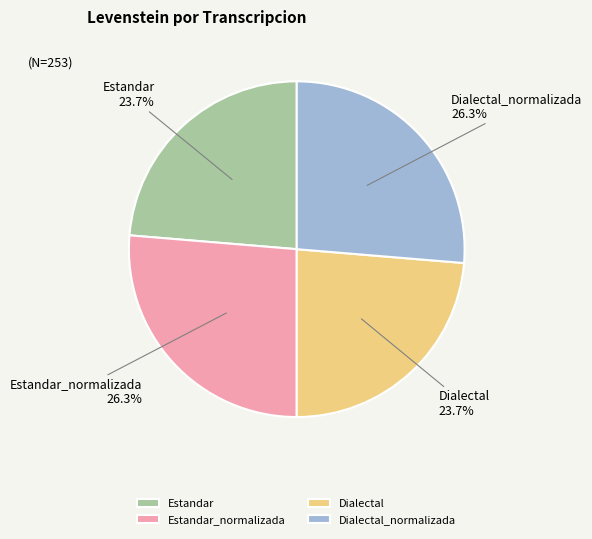

What percentage is the Estandar slice, to the nearest percent?

24%